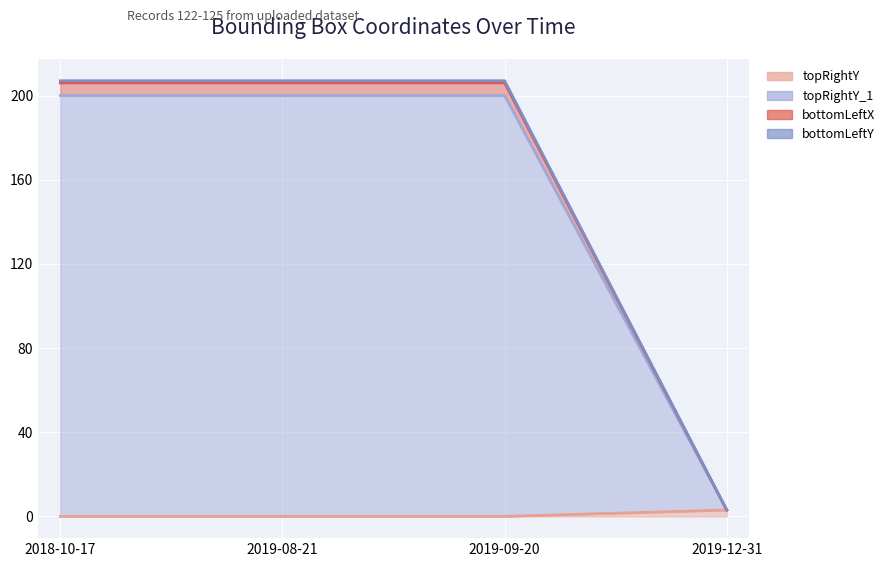

What is the label of the 3rd point from the right?

2019-08-21